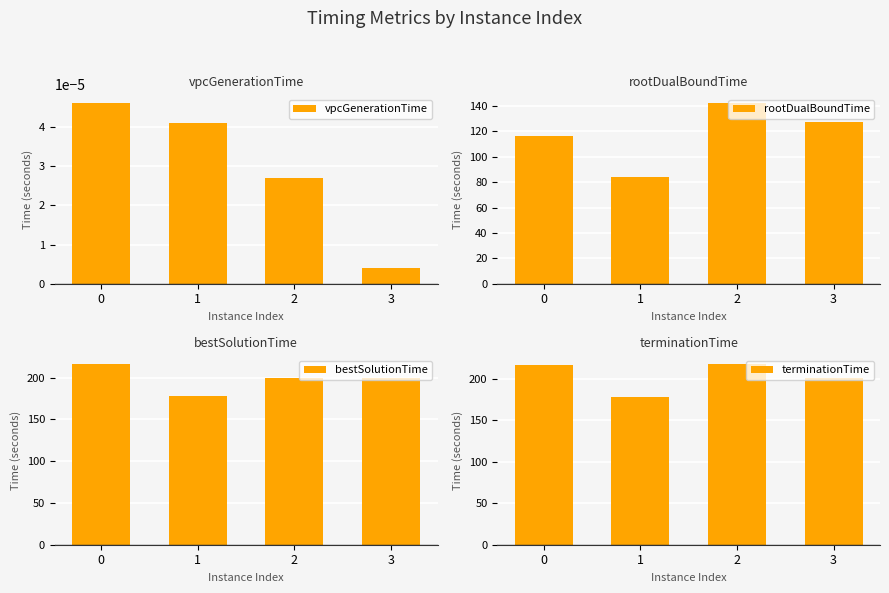

Is it true that rootDualBoundTime equals 118.2 at 1?

False